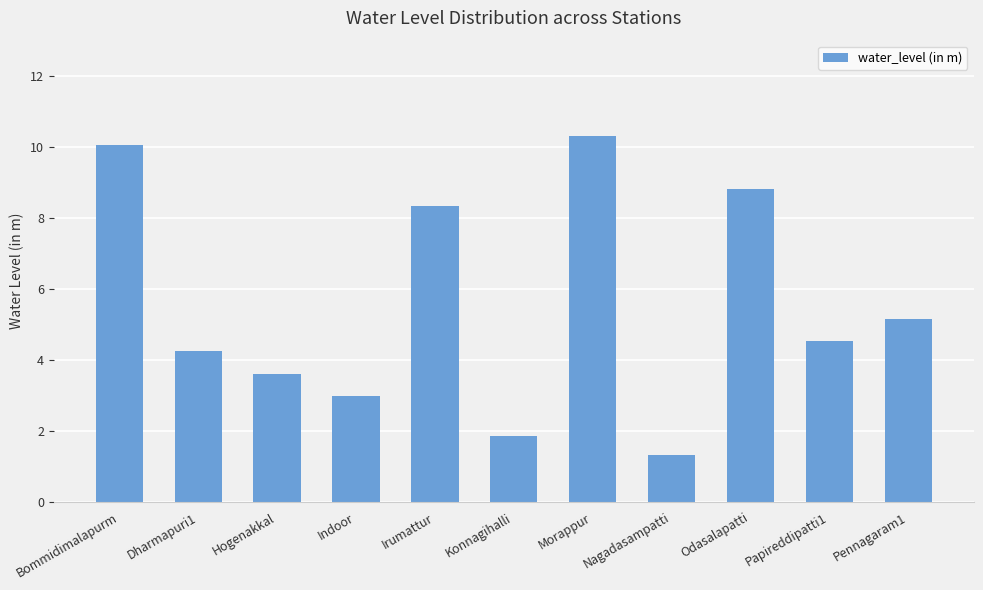

Which label corresponds to the largest value in the chart?

Morappur